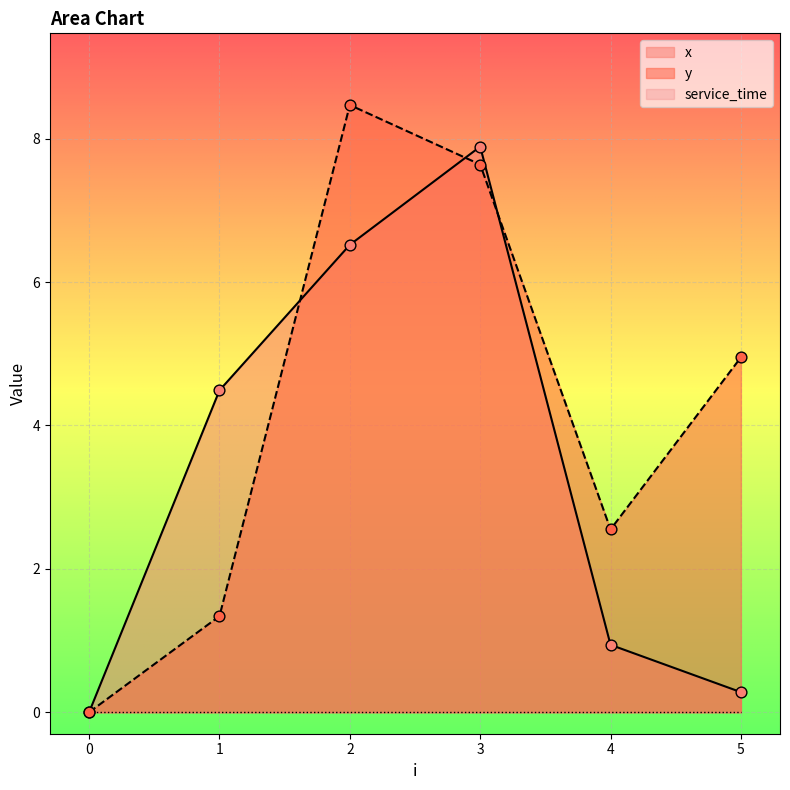

Is the value of x at 1 greater than the value of y at 1?

Yes